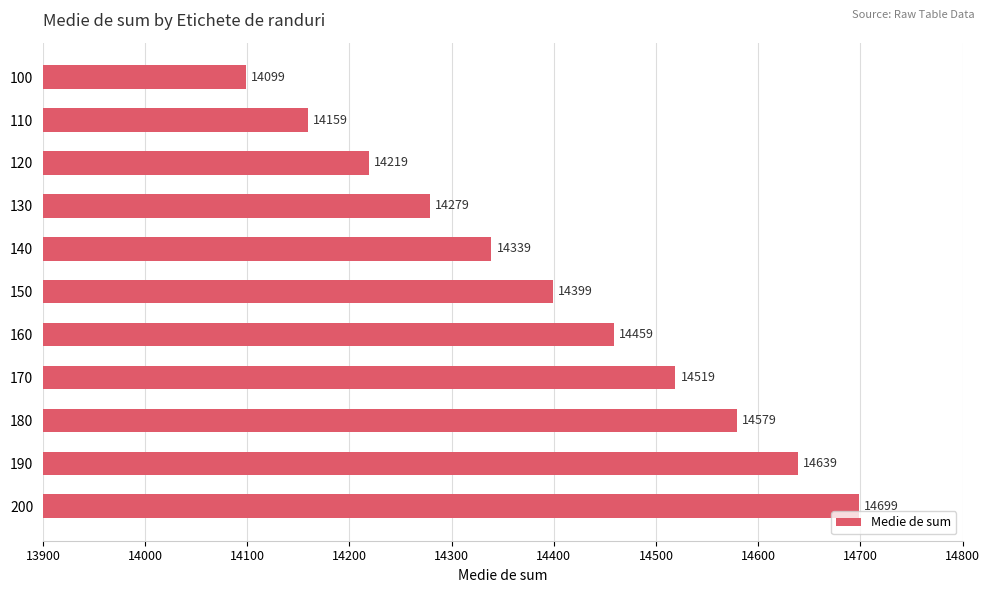

Which label corresponds to the largest value in the chart?

200